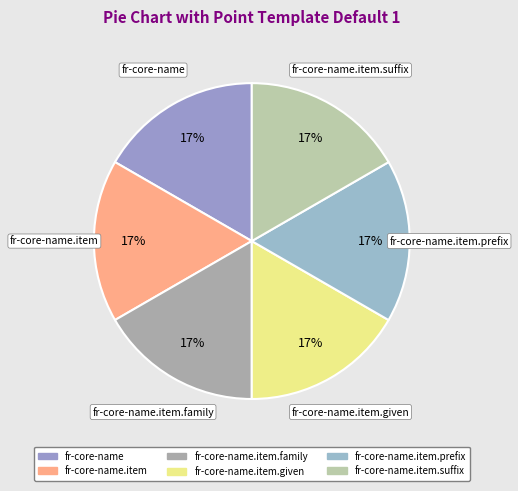

Does any single category account for the majority?

No